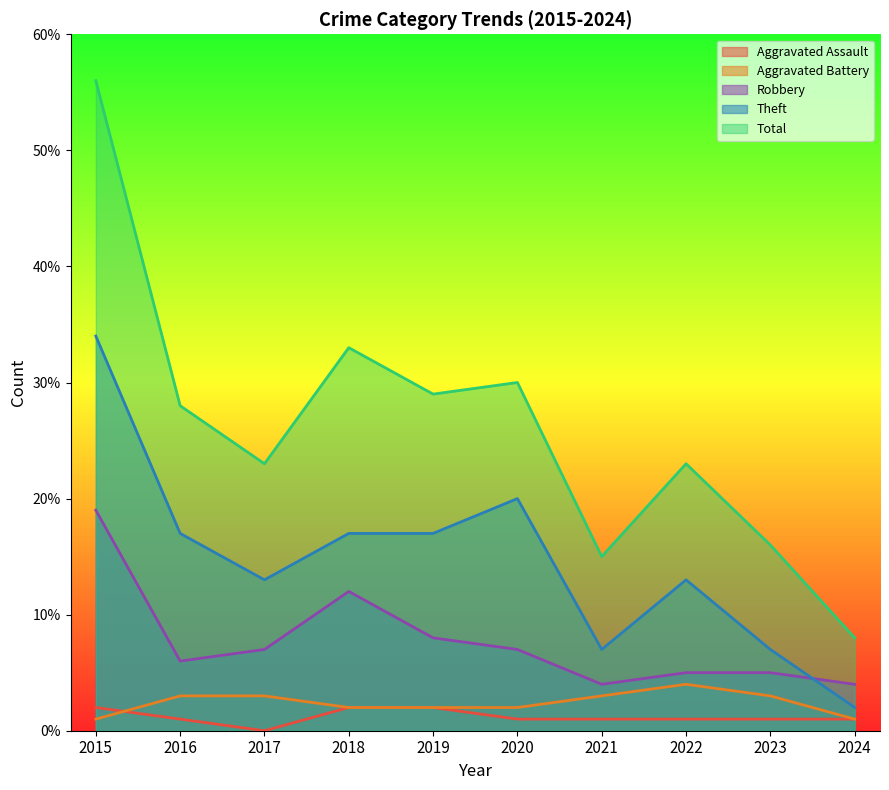

Which series has the largest range (max minus min)?

Total